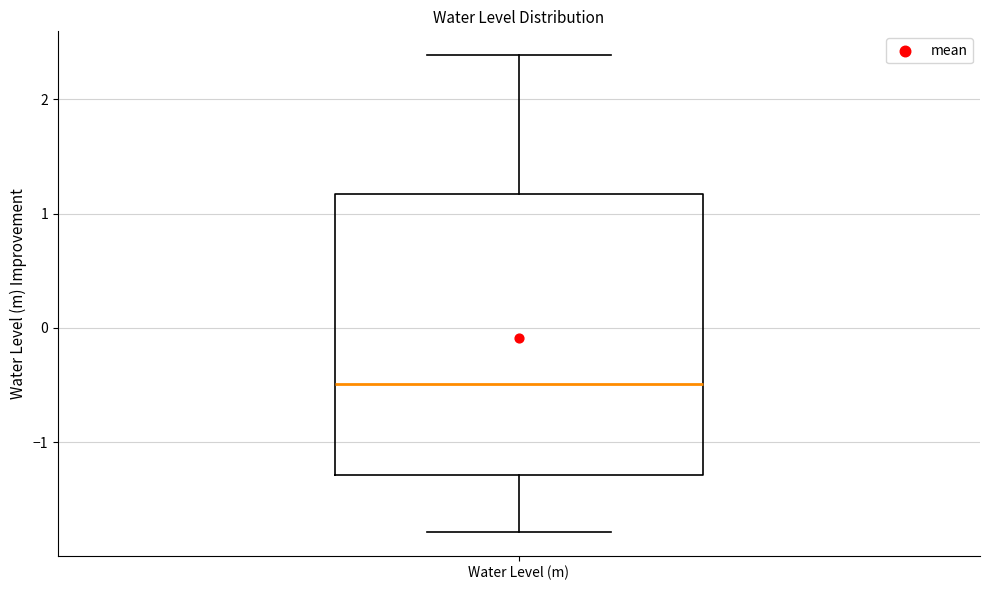

Transcribe this box plot: give where the median line is, the range the box spans, and where the two whiskers end, as read against the y-axis. The values are not printed on the chart, so give them approximately, as read against the axis.

median -0.5, box -1.3 to 1.2, whiskers -1.8 to 2.4